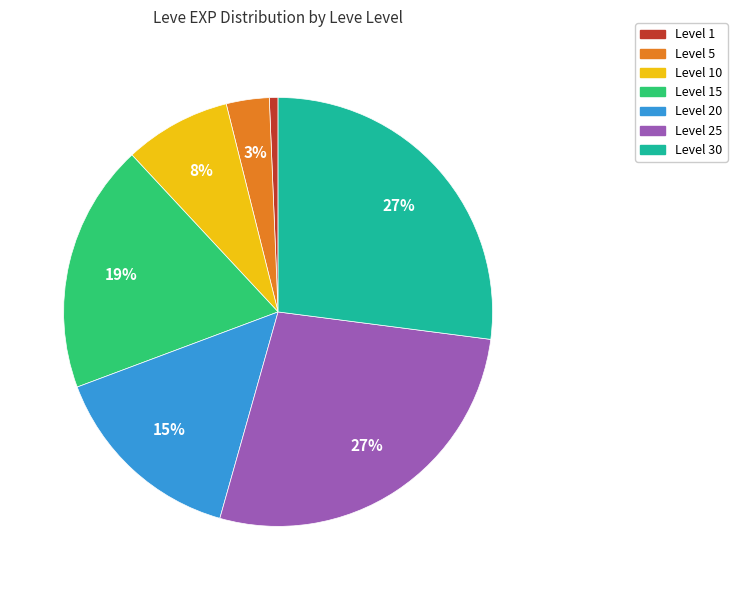

Is there any slice that represents more than half of the pie?

No